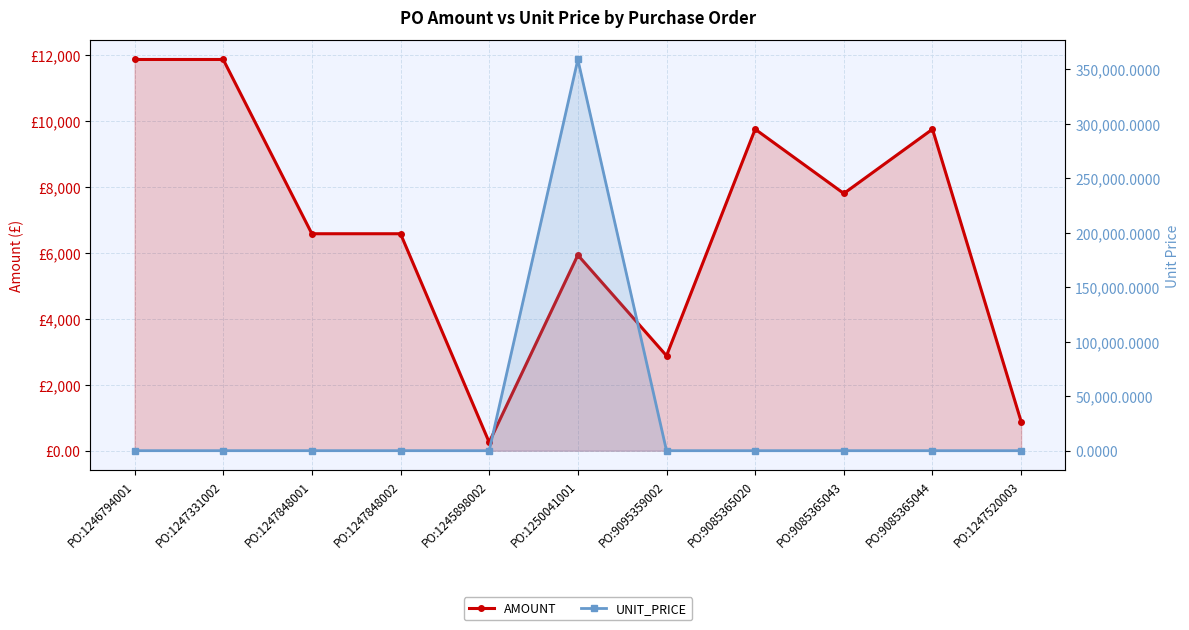

What is the average value of the AMOUNT series?

6739.6